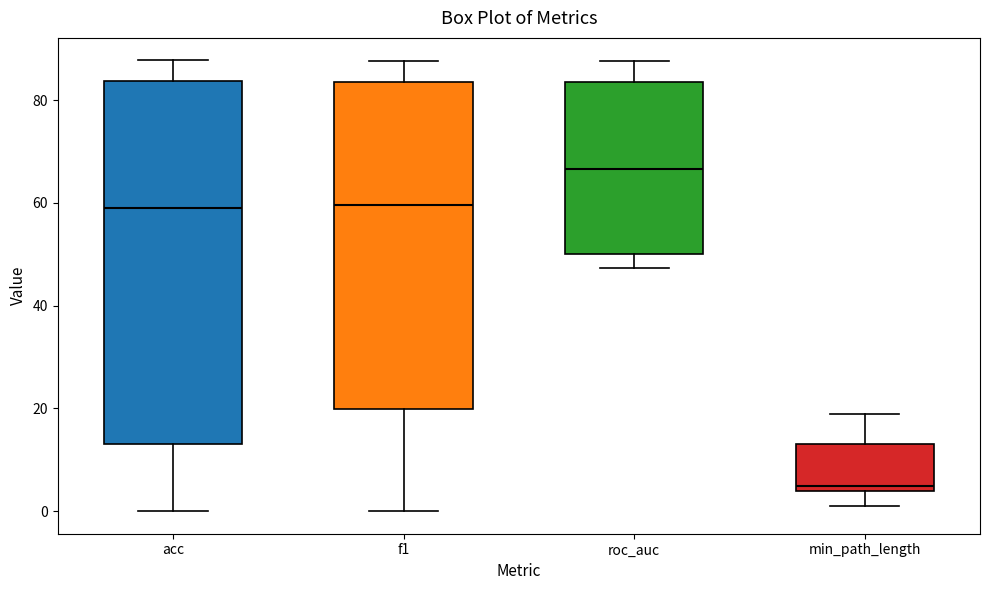

Which box has the highest median line?

roc_auc